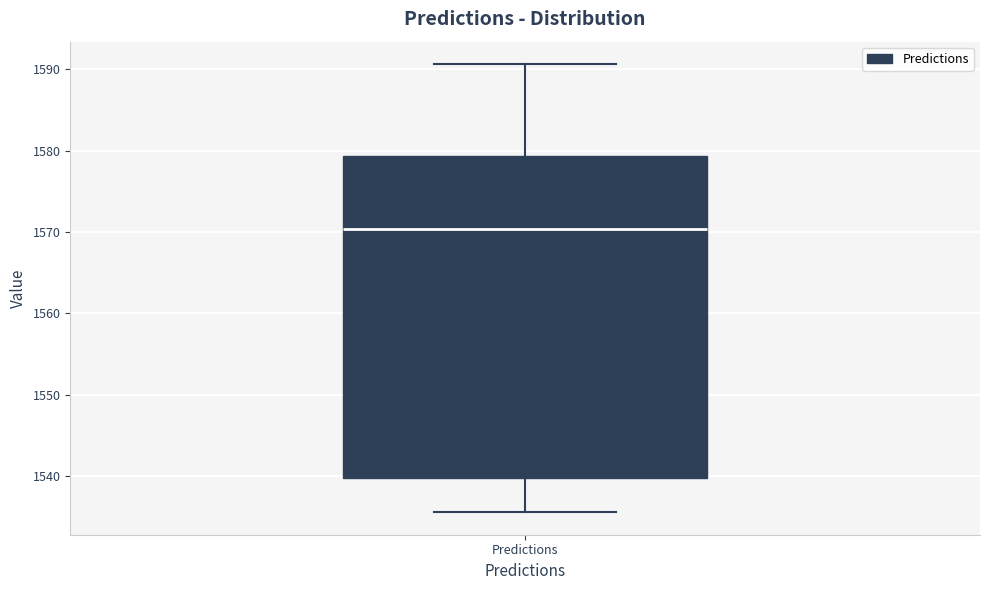

Where is the lower edge of the box for Predictions on the y-axis? The values are not printed on the chart, so give them approximately, as read against the axis.

1540